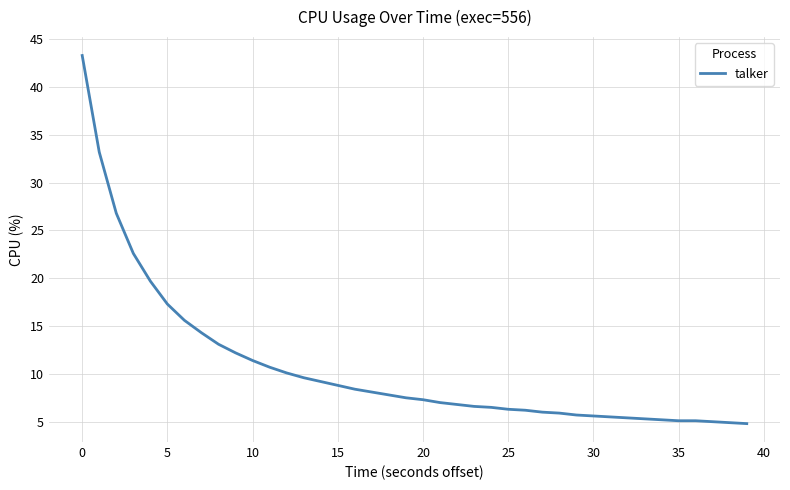

What is the greatest value displayed?

43.3